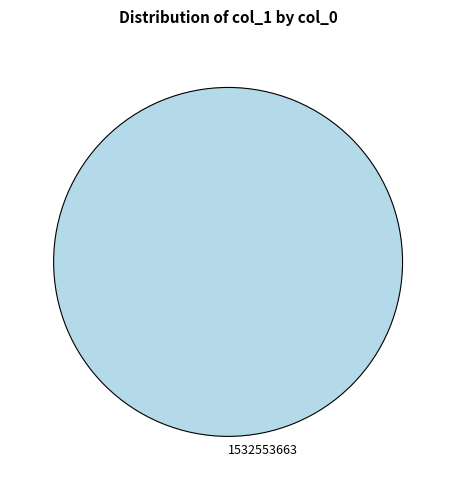

Is it true that 1532553663 is 100% of the pie?

True